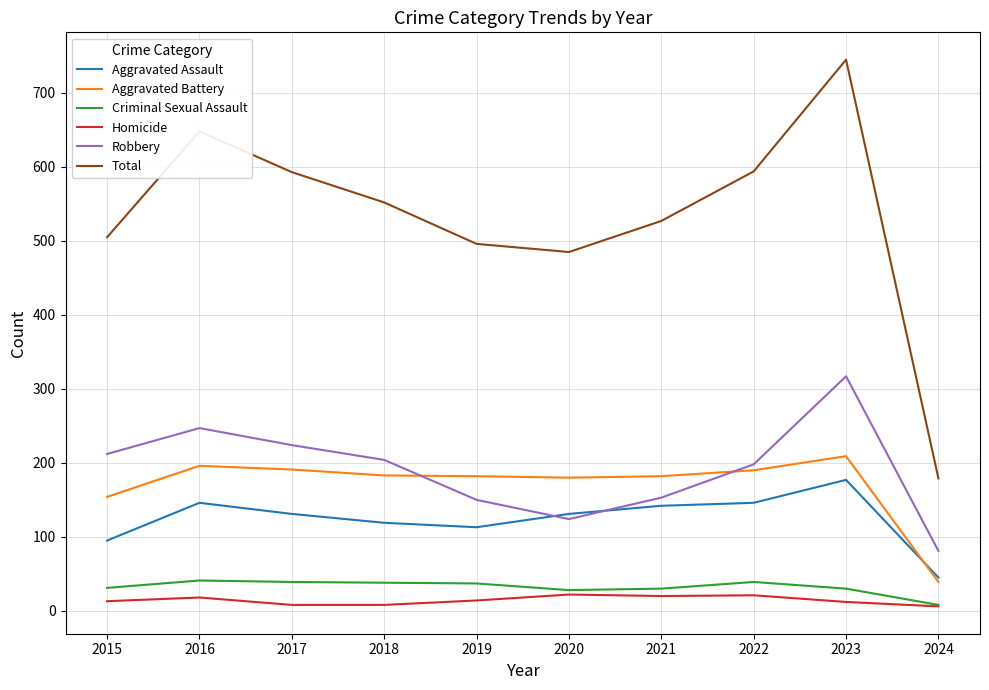

What is the maximum value shown in the chart?

745